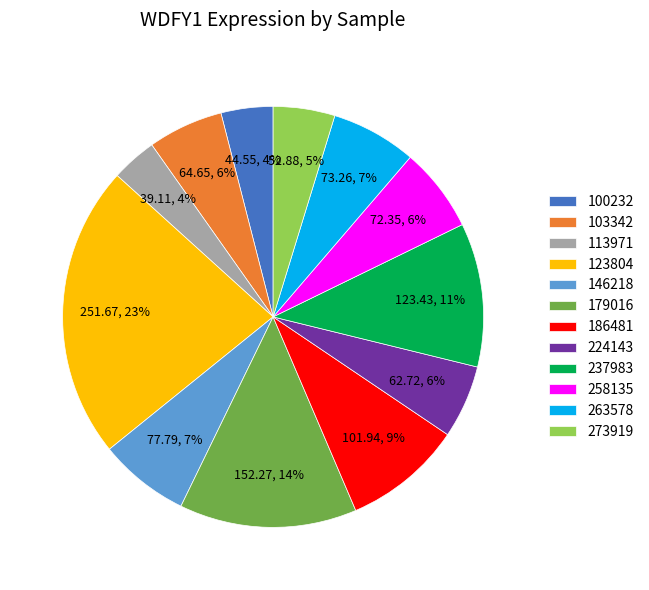

To the nearest percent, what percentage of the pie is 263578?

7%